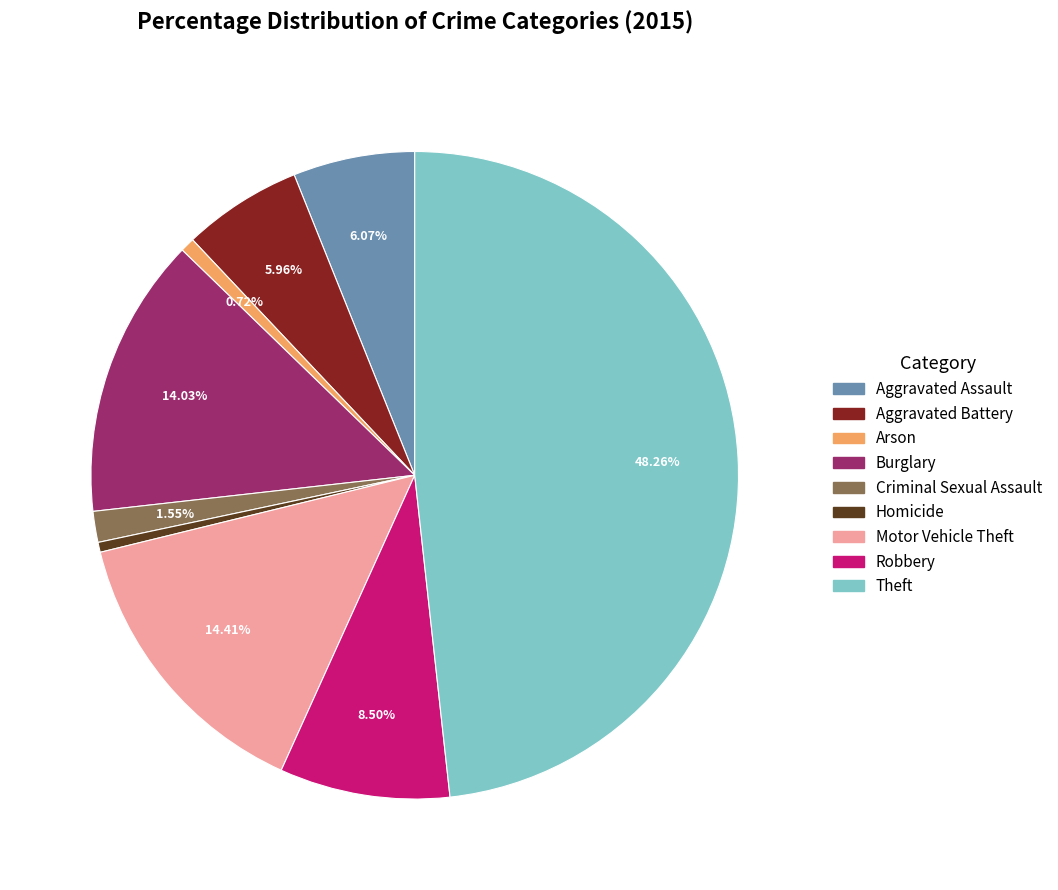

Does any single category account for the majority?

No